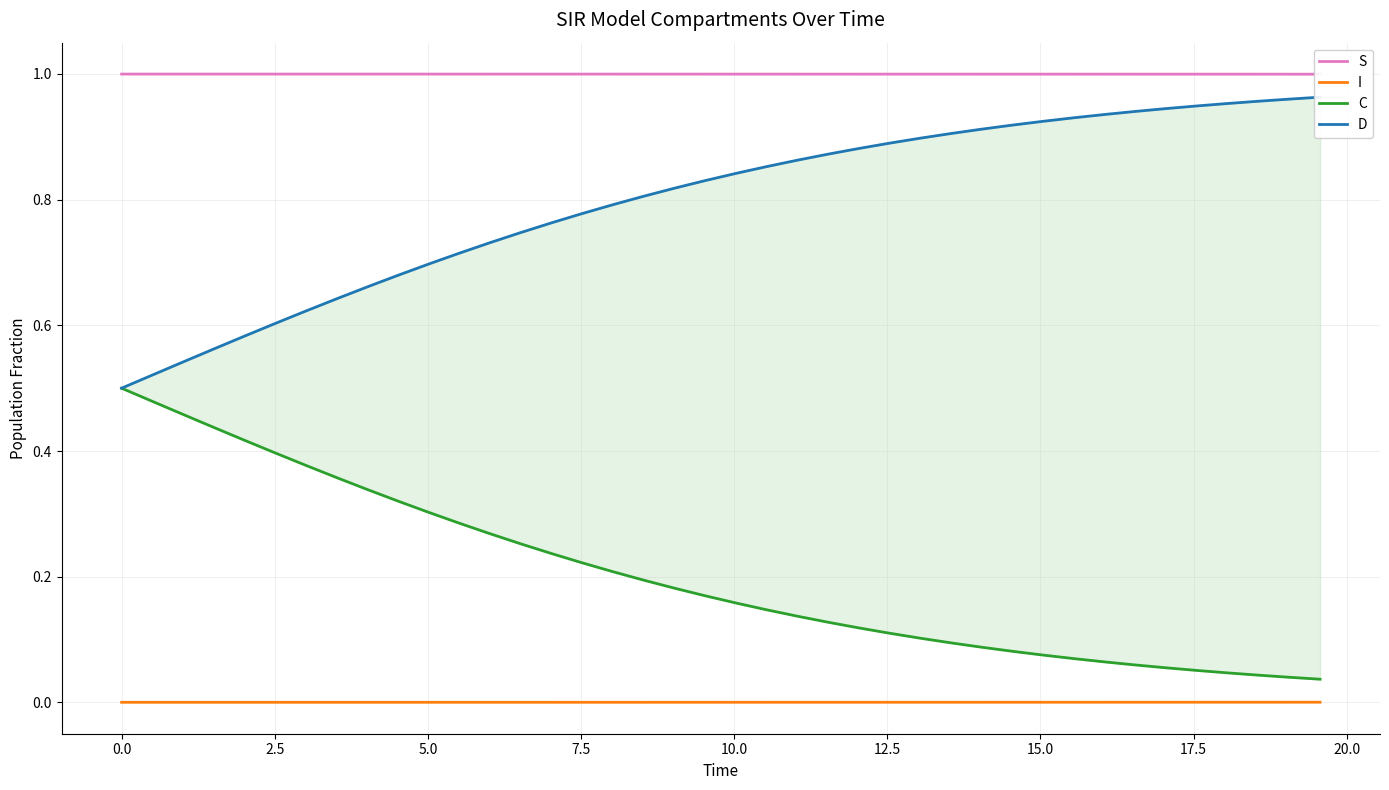

Count the I values in the range 0 to 1.

40